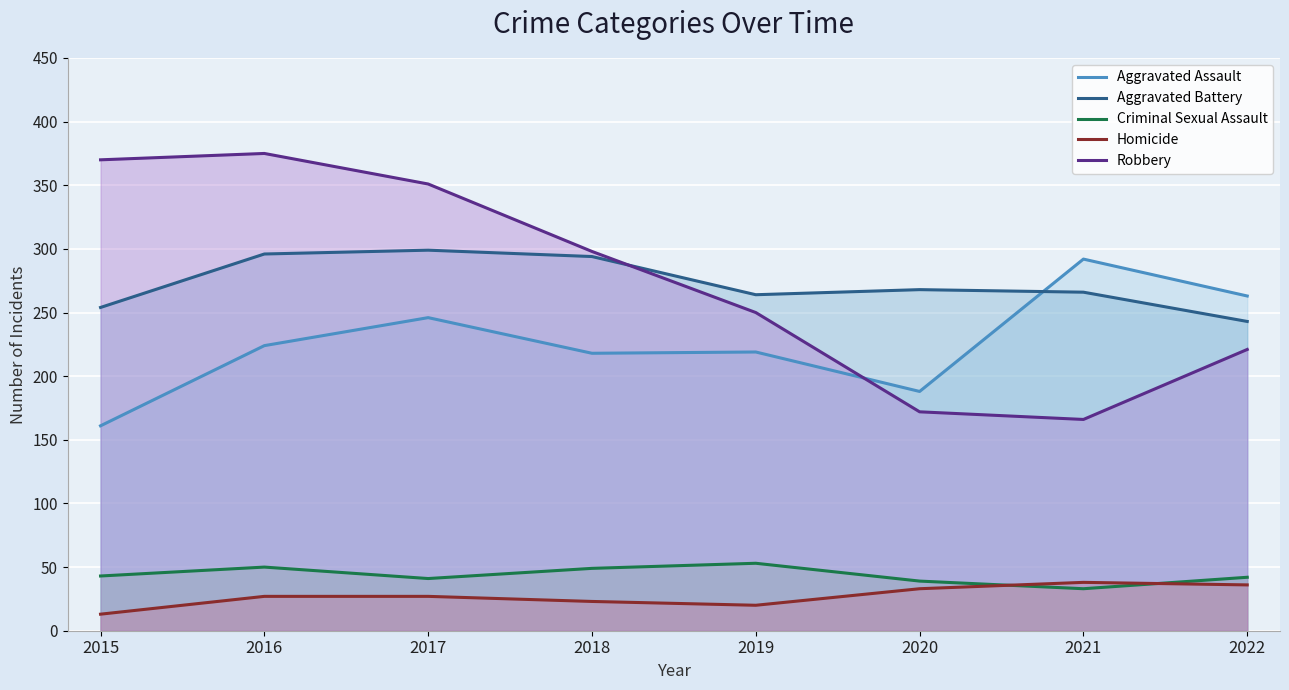

At which category does the chart reach its minimum across all series?

2015